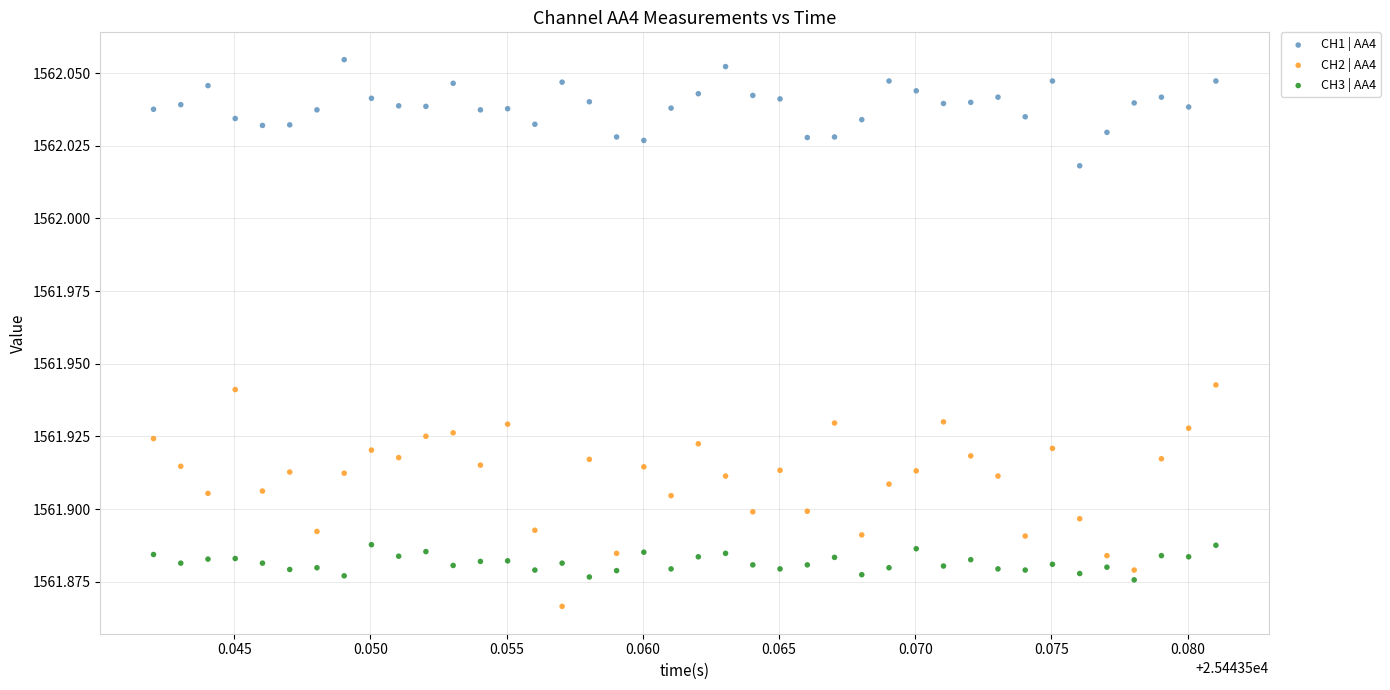

Which series has the largest Y range (max minus min)?

CH2 | AA4